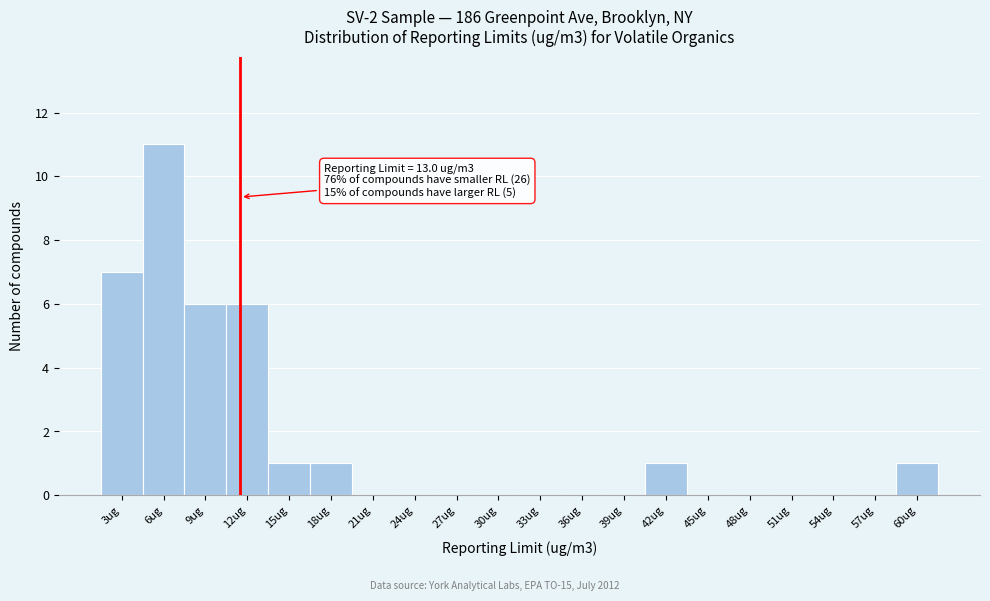

Reading left to right, transcribe all the data shown in this chart.

3ug=7	6ug=11	9ug=6	12ug=6	15ug=1	18ug=1	21ug=0	24ug=0	27ug=0	30ug=0	33ug=0	36ug=0	39ug=0	42ug=1	45ug=0	48ug=0	51ug=0	54ug=0	57ug=0	60ug=1